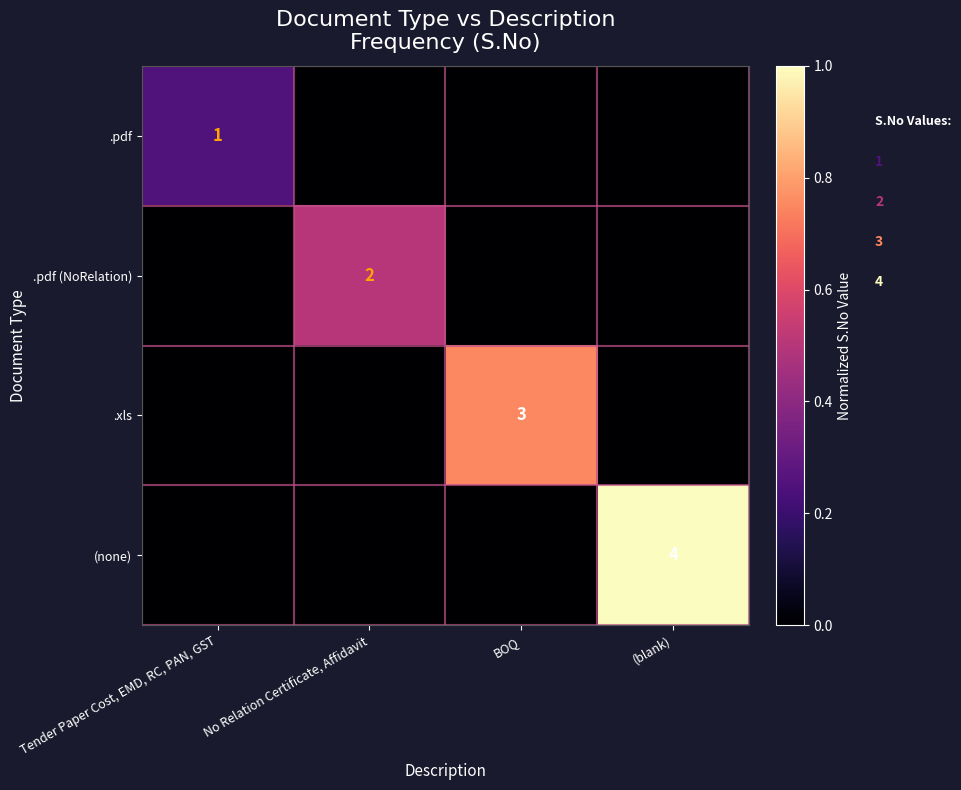

Is it true that .pdf equals 2 at Tender Paper Cost, EMD, RC, PAN, GST?

False